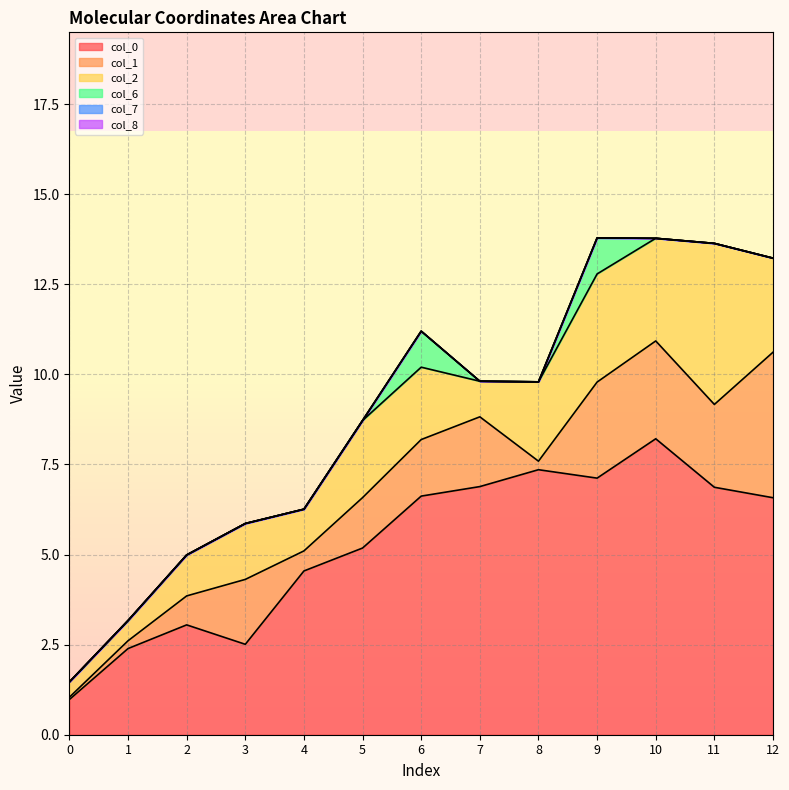

True or false: col_0 and col_1 intersect in this chart.

False